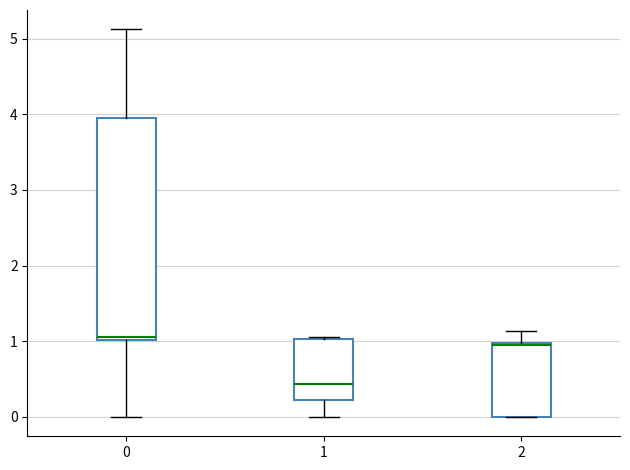

Reading left to right, read every box against the y-axis: the position of its median line, the range the box covers, and the ends of its whiskers. The values are not printed on the chart, so give them approximately, as read against the axis.

0: median 1.1, box 1.0 to 3.9, whiskers 0.0 to 5.1
1: median 0.4, box 0.2 to 1.0, whiskers 0.0 to 1.1
2: median 0.9, box 0.0 to 1.0, whiskers 0.0 to 1.1